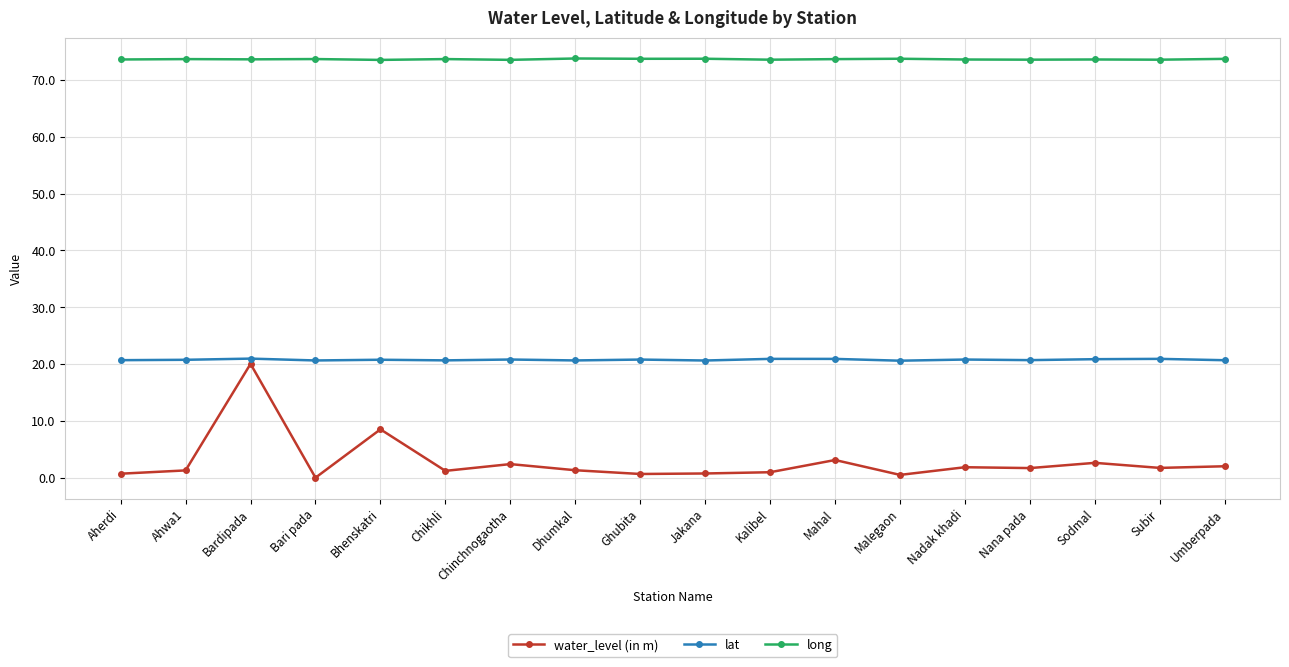

Is it true that lat equals 20.9 at Subir?

True